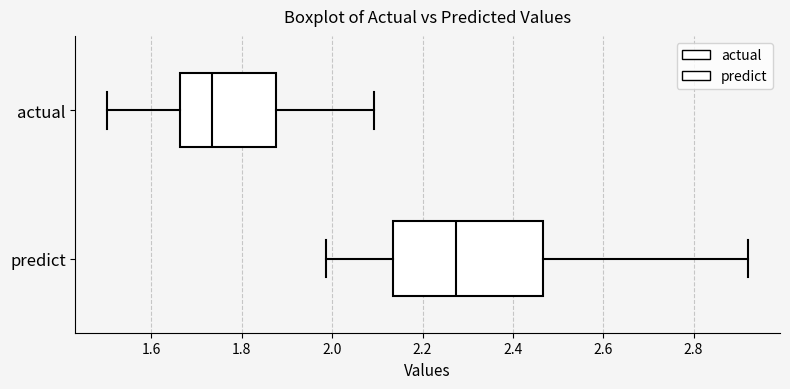

Reading bottom to top, transcribe this box plot: for each box, give where its median line is, the range the box spans, and where its two whiskers end, as read against the x-axis. The values are not printed on the chart, so give them approximately, as read against the axis.

predict: median 2.28, box 2.14 to 2.46, whiskers 1.98 to 2.92
actual: median 1.74, box 1.66 to 1.88, whiskers 1.50 to 2.10